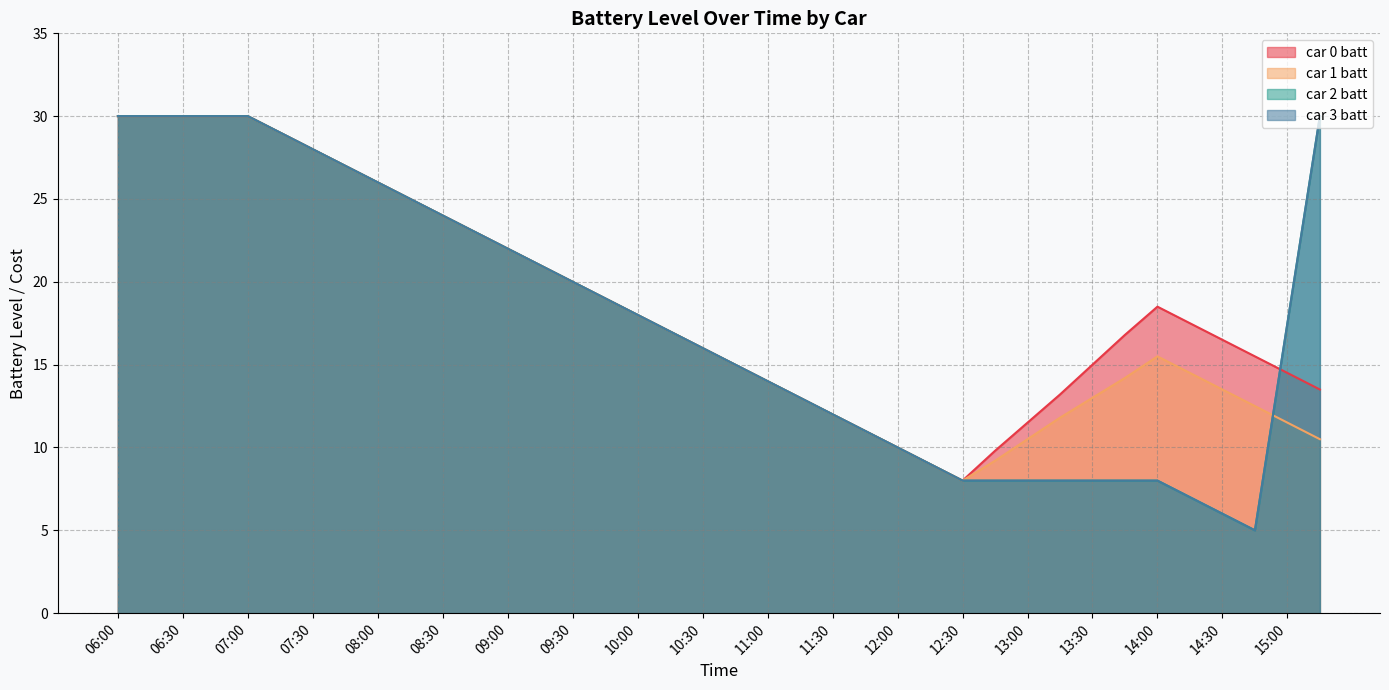

At which label does car 1 batt reach its minimum?

12:30